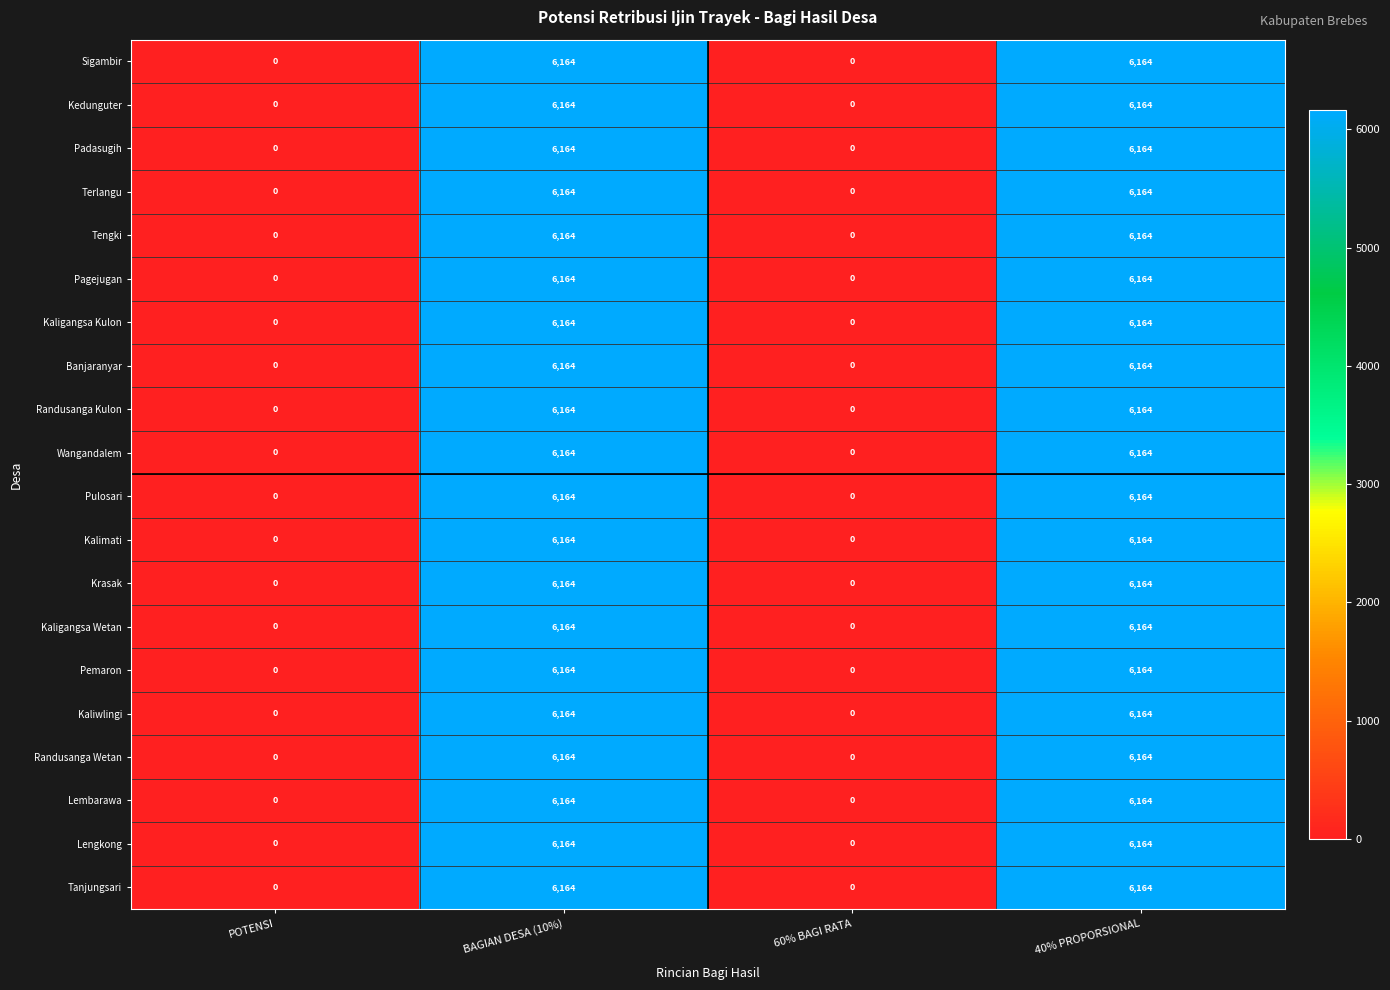

True or false: Krasak has a value of 1642 at BAGIAN DESA (10%).

False